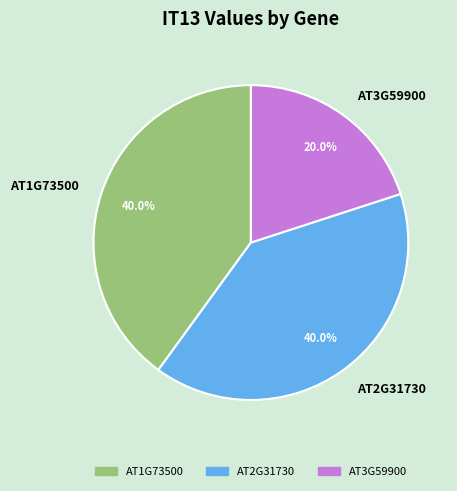

What percentage is the AT3G59900 slice, to the nearest percent?

20%